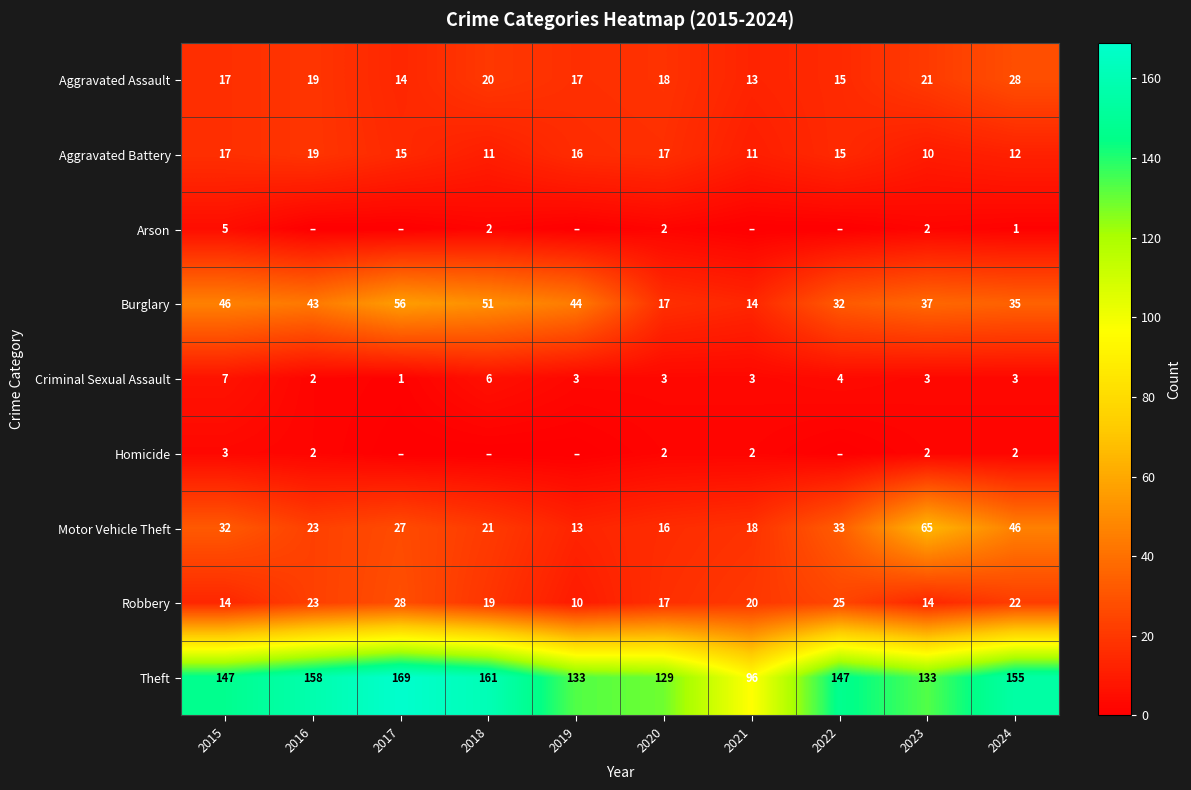

What is the total value across all series at 2015?

288